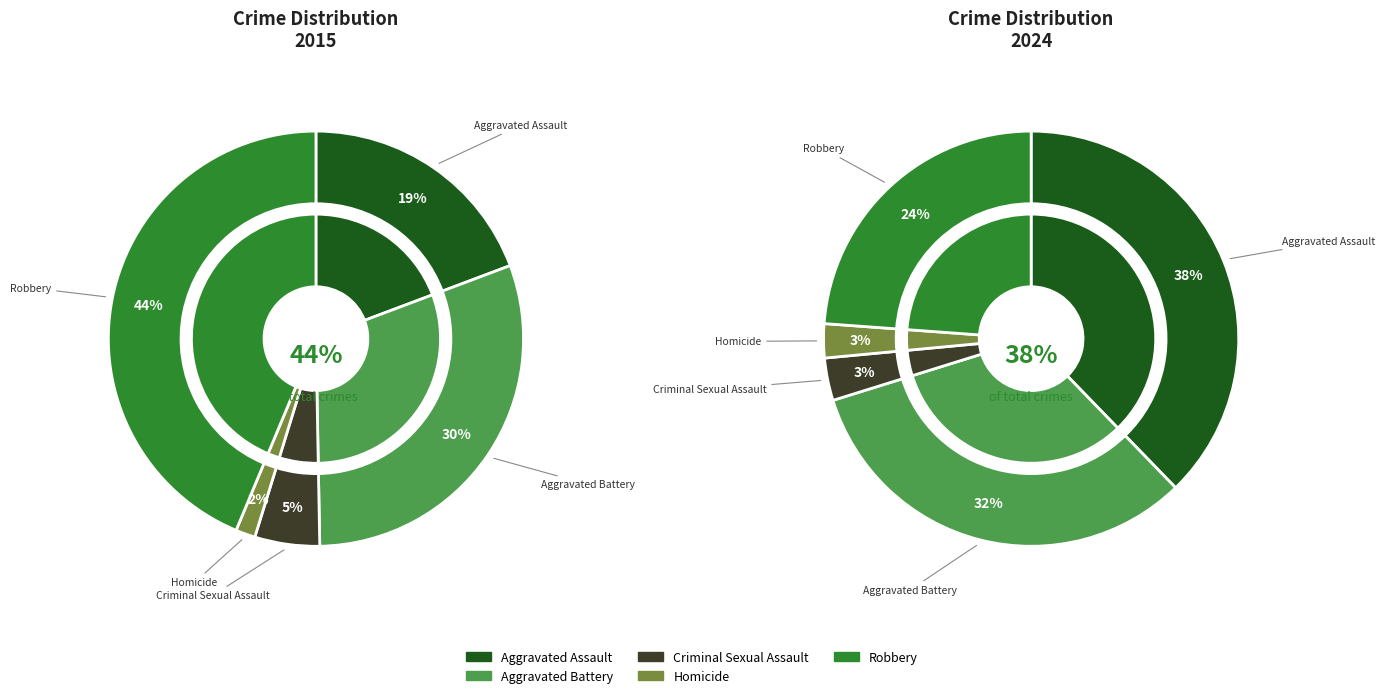

Is it true that 6 is 1% of the pie?

False